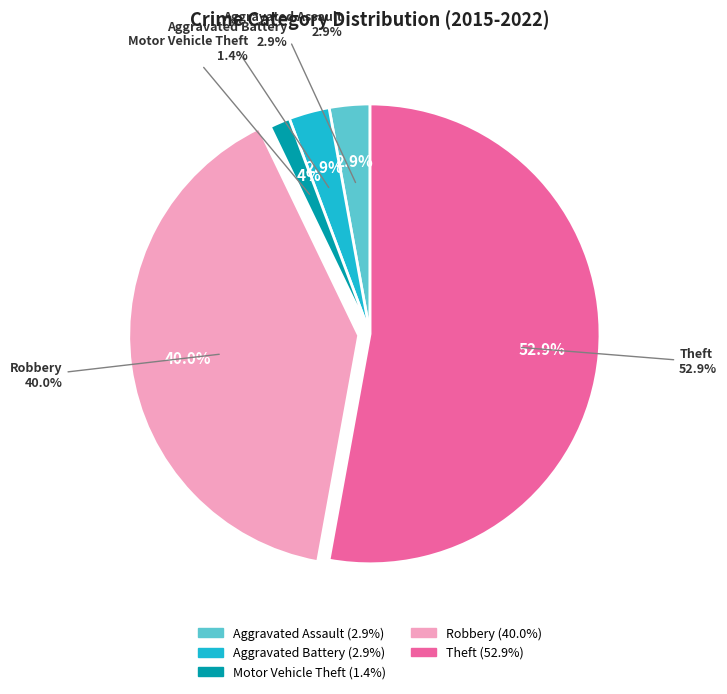

True or false: Aggravated Assault accounts for 3% of the total.

True